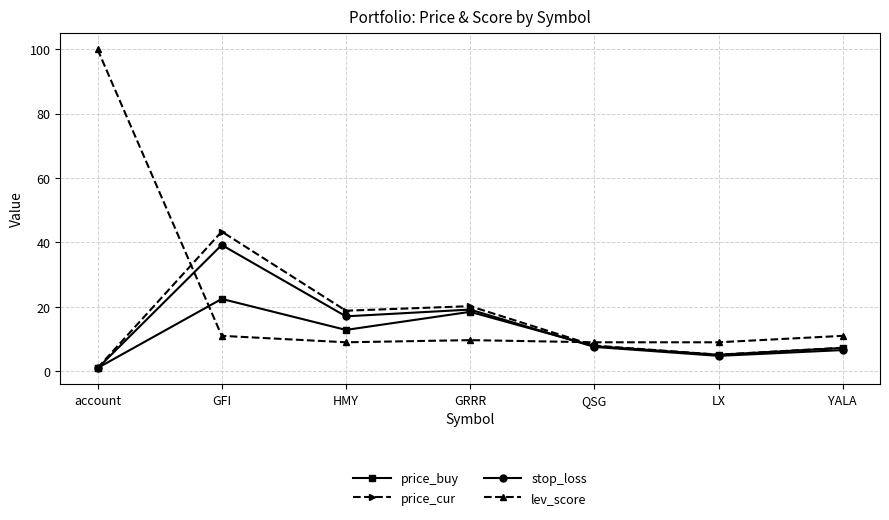

At which category does the chart reach its peak across all series?

account